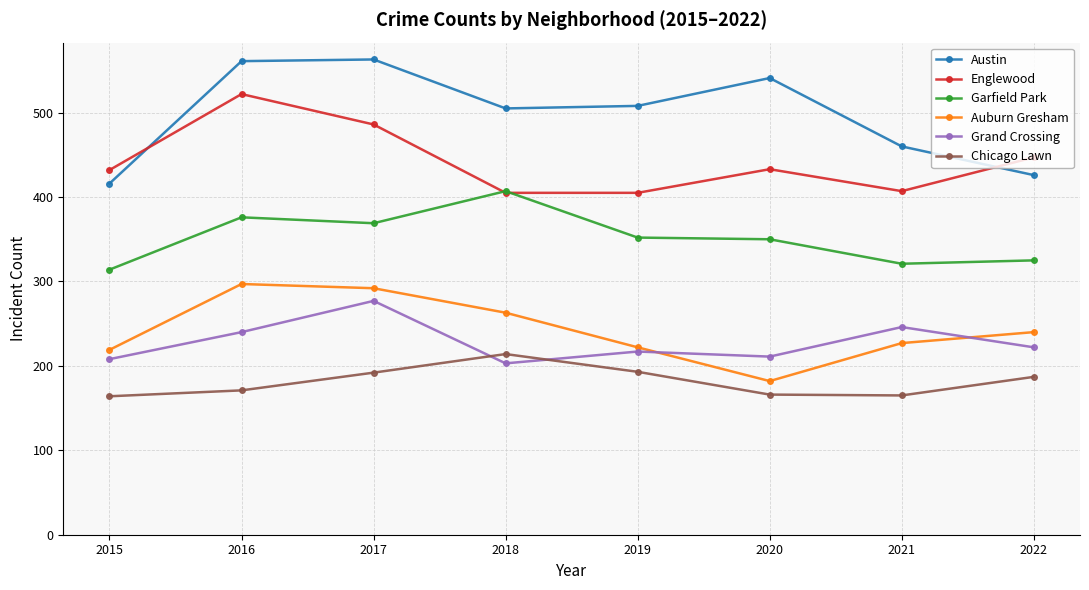

At which category does Auburn Gresham reach its first local valley?

2020